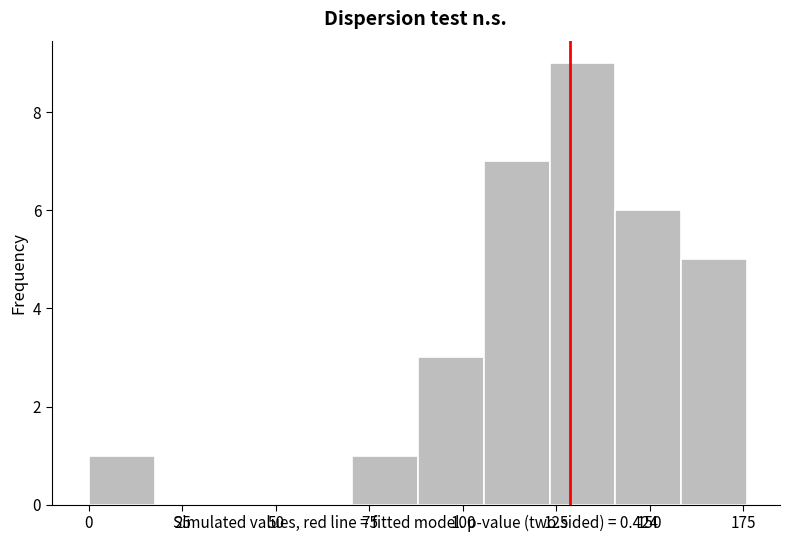

Read against the x-axis, roughly where is the centre of the tallest bar?

130